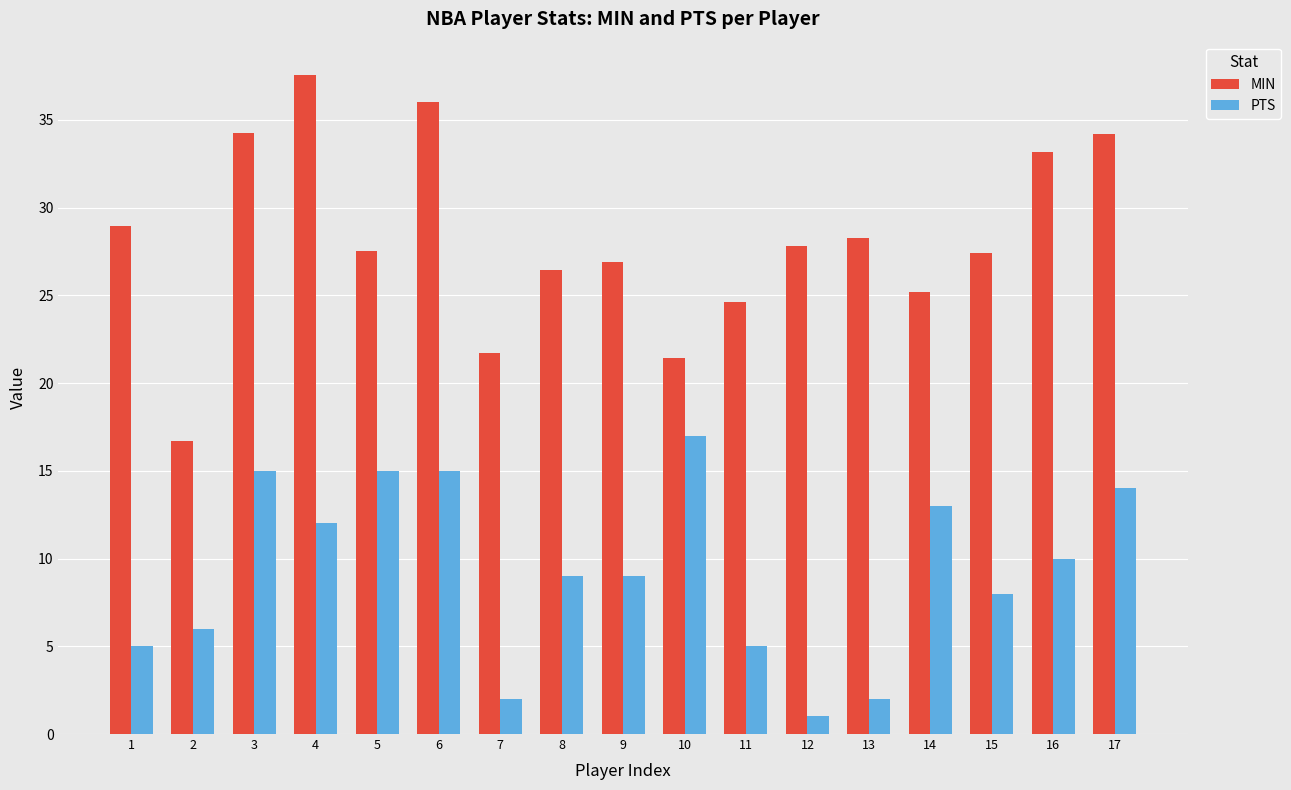

True or false: PTS has a value of 5.0 at 11.

True